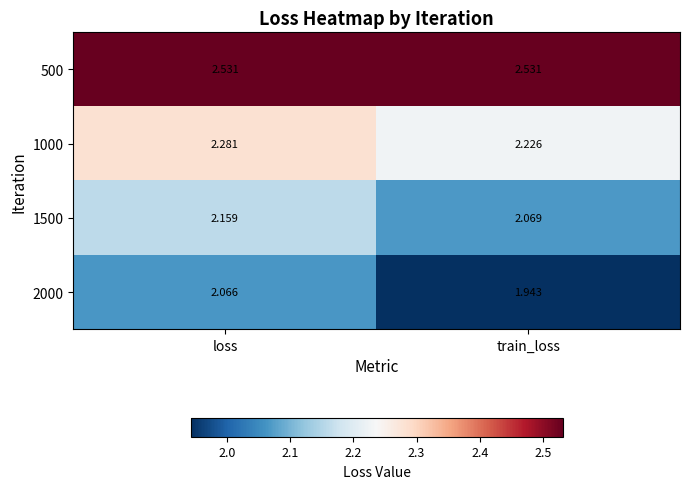

Where is 1000 nearest to the value 2?

train_loss